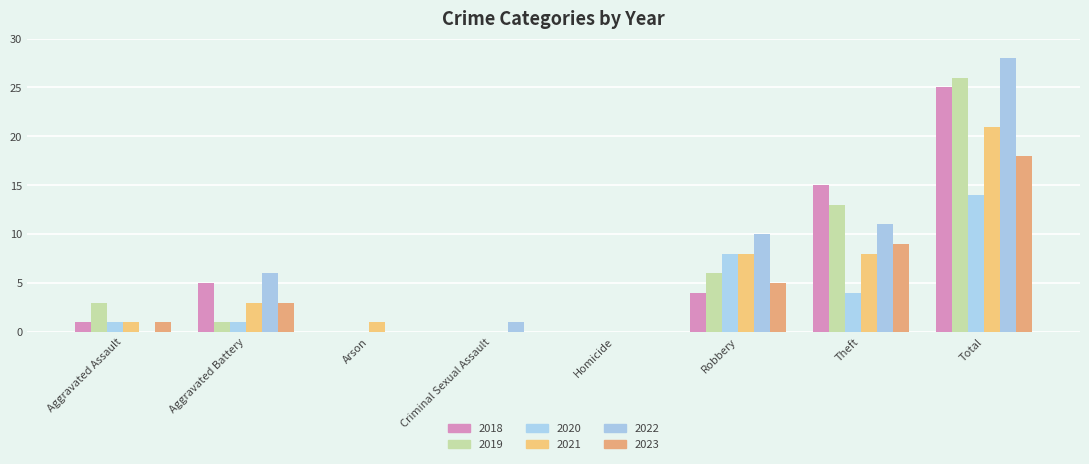

How many groups of bars are there?

8